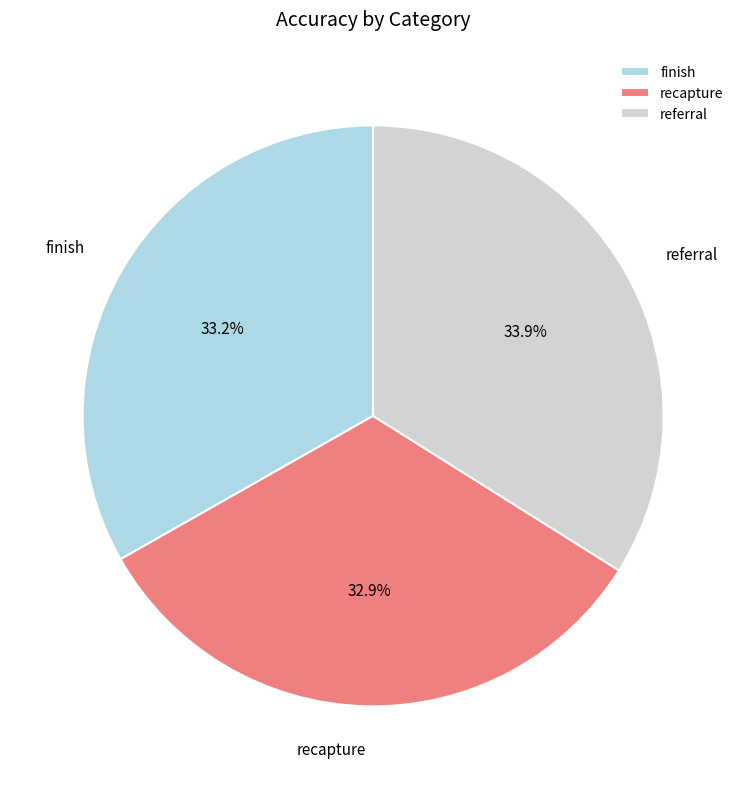

True or false: referral accounts for 46% of the total.

False